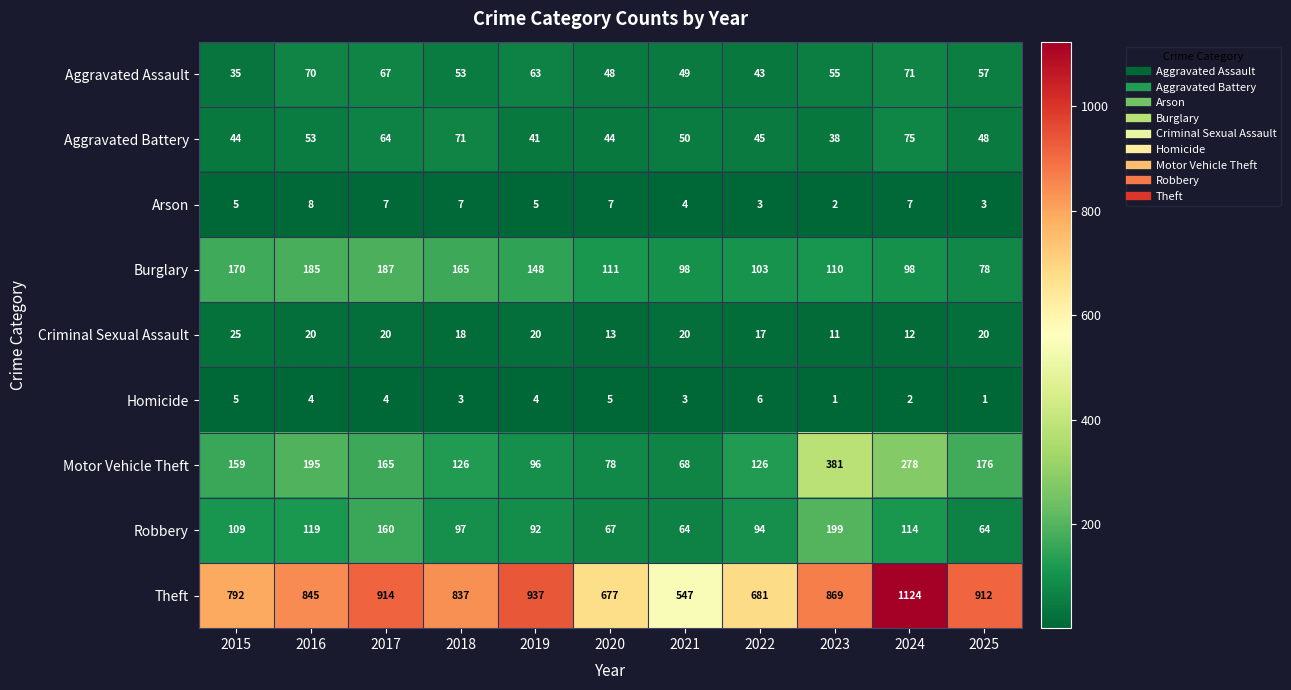

Which series has the widest spread of values?

Theft